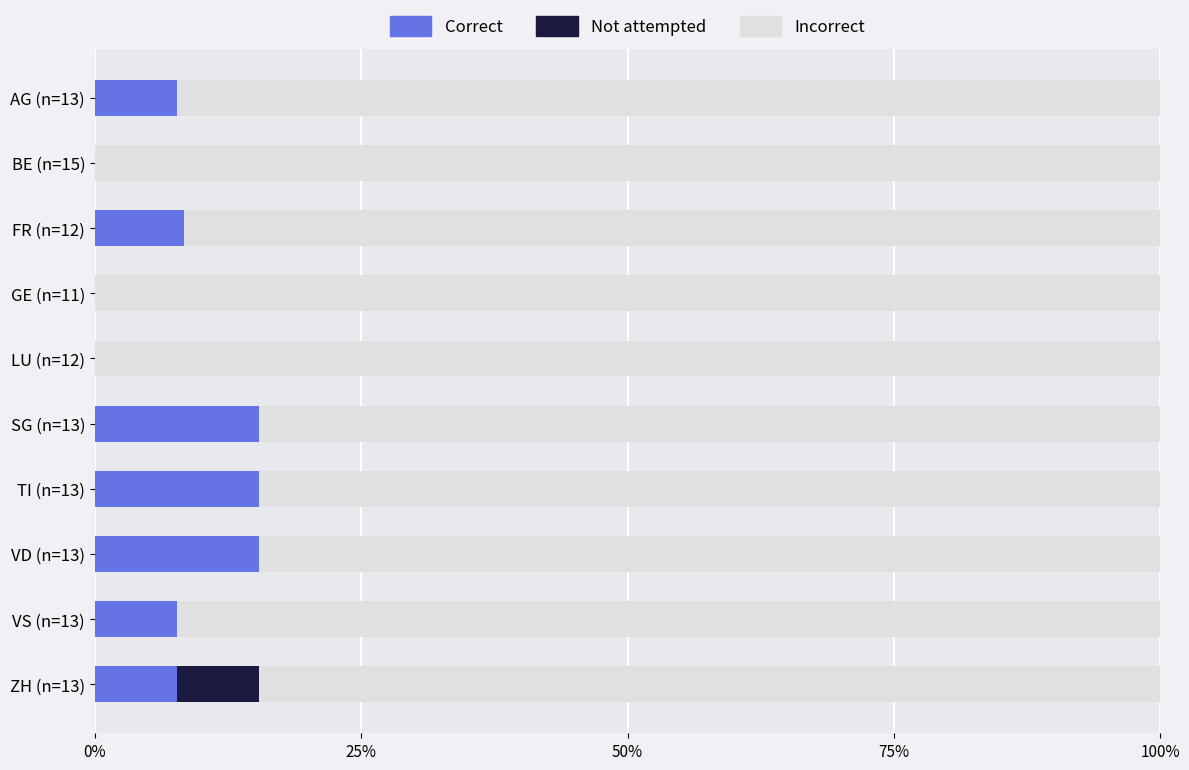

Reading left to right, transcribe all the data shown in this chart.

Correct: 0.1	0.0	0.1	0.0	0.0	0.2	0.2	0.2	0.1	0.1
Not attempted: 0.0	0.0	0.0	0.0	0.0	0.0	0.0	0.0	0.0	0.1
Incorrect: 0.9	1.0	0.9	1.0	1.0	0.8	0.8	0.8	0.9	0.8